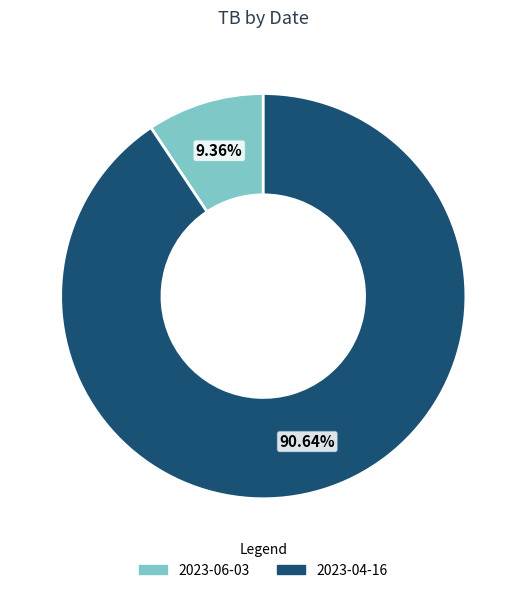

Rank the categories by value from highest to lowest.

2023-04-16, 2023-06-03